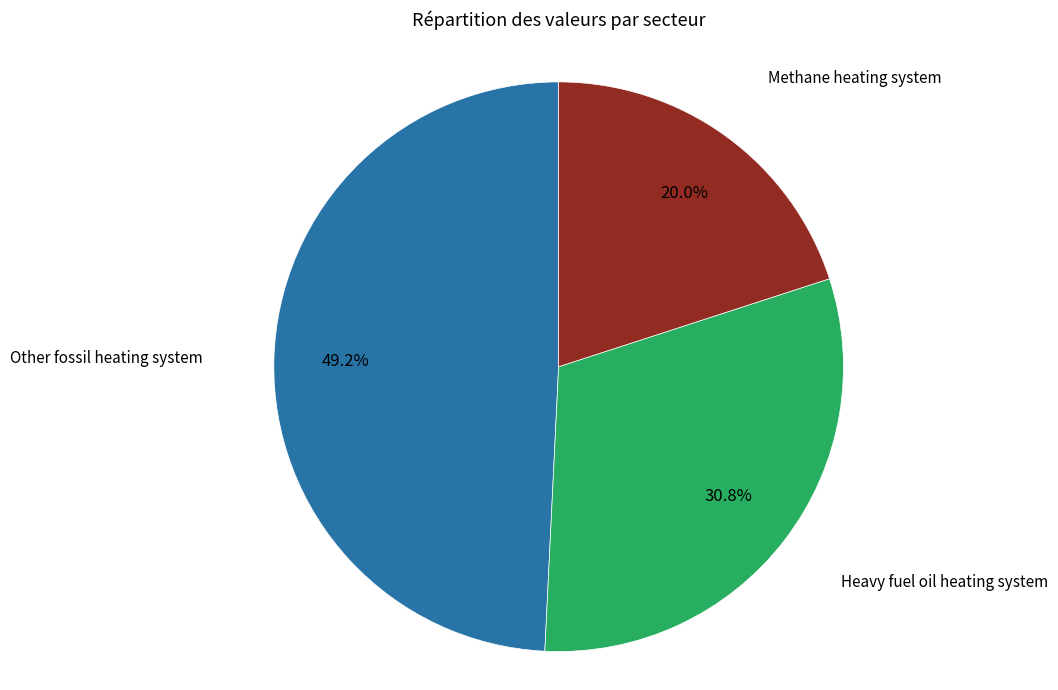

What percentage is the Heavy fuel oil heating system slice, to the nearest percent?

31%